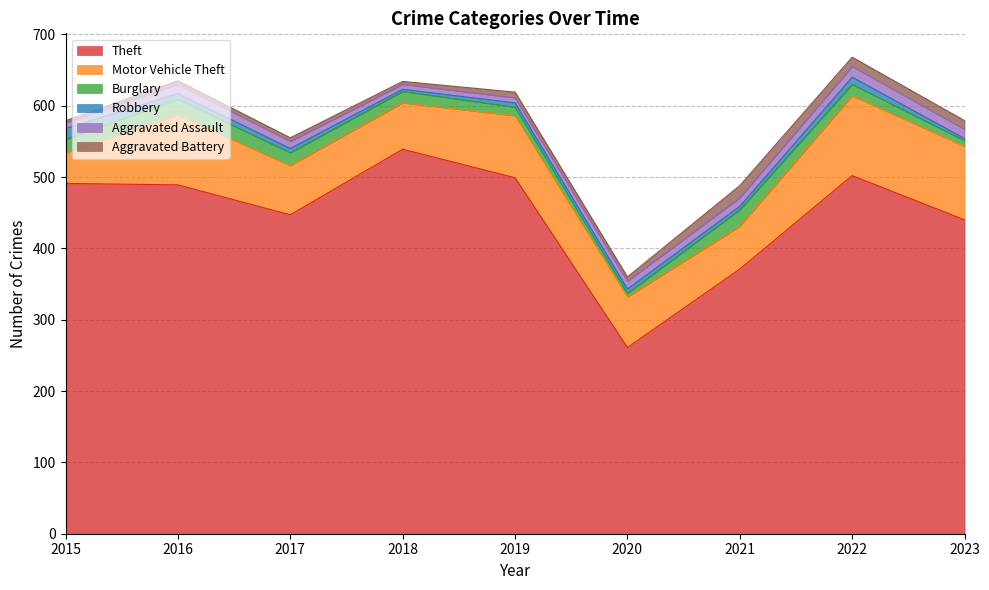

Between 2015 and 2016, which series saw the biggest shift?

Motor Vehicle Theft